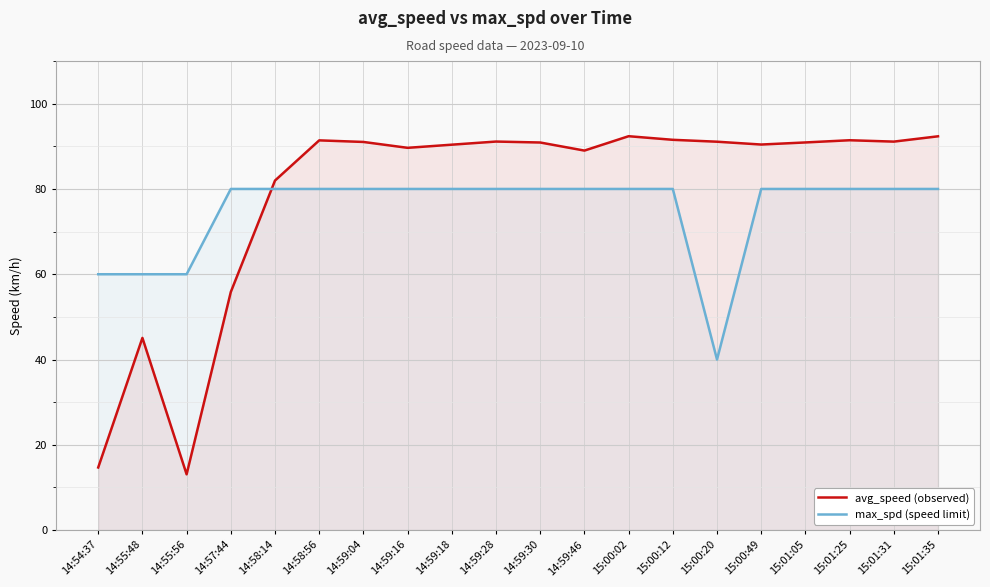

Is the value of max_spd (speed limit) at 14:54:37 greater than the value of avg_speed (observed) at 14:59:30?

No